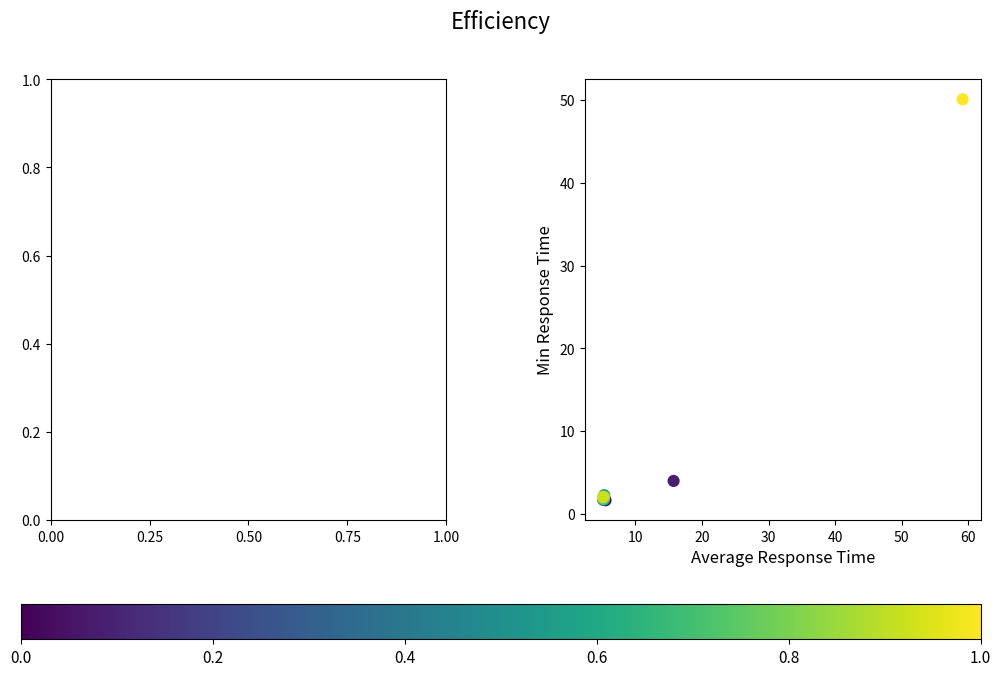

What Y value in the scatter plot is closest to 25?

4.0